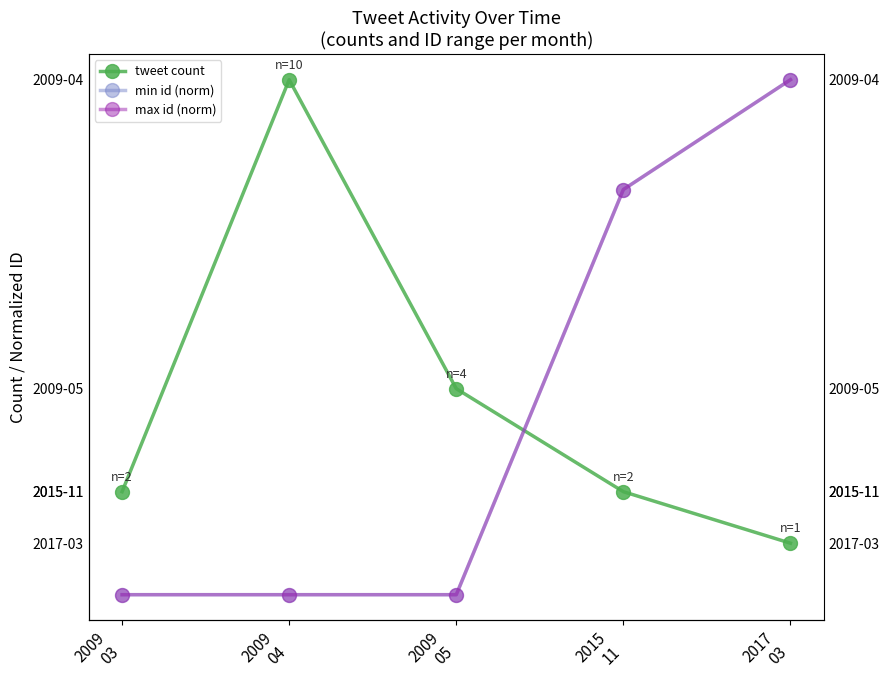

At how many categories does at least one series exceed 9?

2